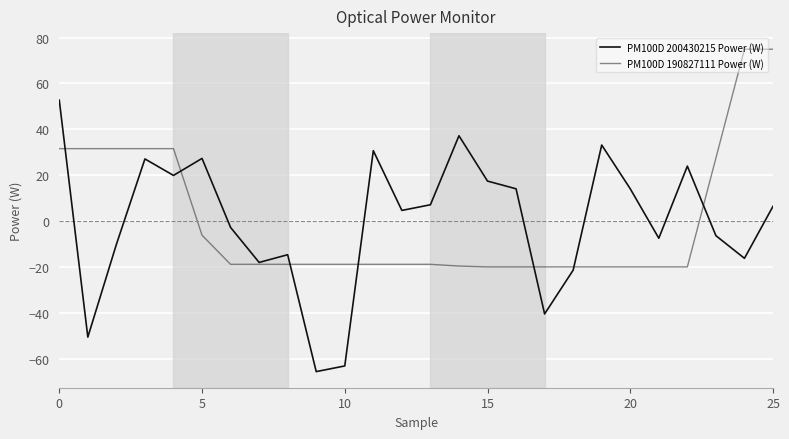

What is the highest value of the PM100D 200430215 Power (W) series?

52.7